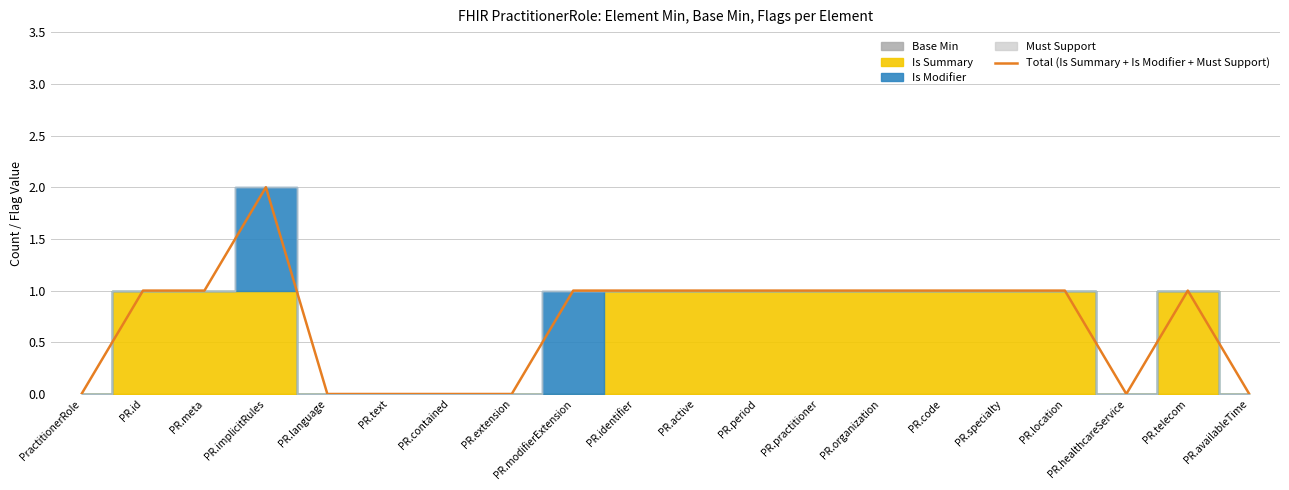

Reading right to left, what are all the values shown in this chart?

PR.availableTime=0	PR.telecom=1	PR.healthcareService=0	PR.location=1	PR.specialty=1	PR.code=1	PR.organization=1	PR.practitioner=1	PR.period=1	PR.active=1	PR.identifier=1	PR.modifierExtension=1	PR.extension=0	PR.contained=0	PR.text=0	PR.language=0	PR.implicitRules=2	PR.meta=1	PR.id=1	PractitionerRole=0